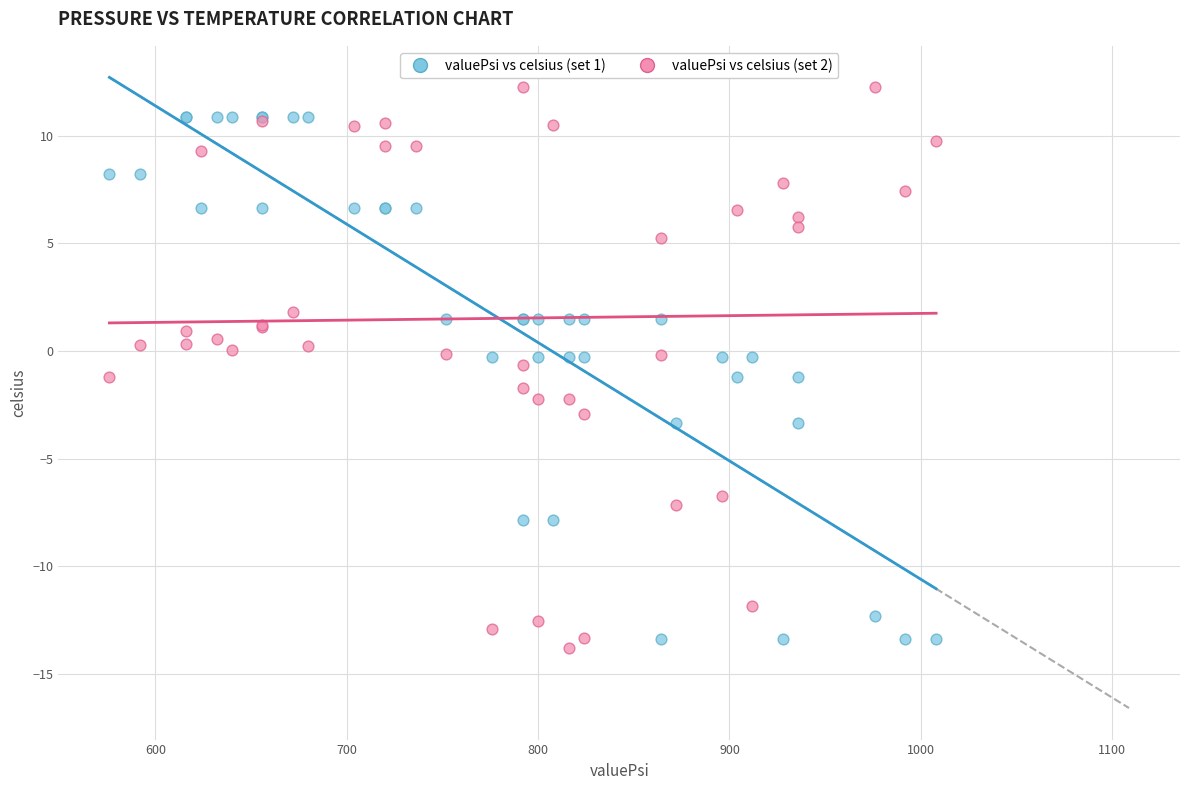

Which series reaches the maximum Y coordinate?

valuePsi vs celsius (set 2)